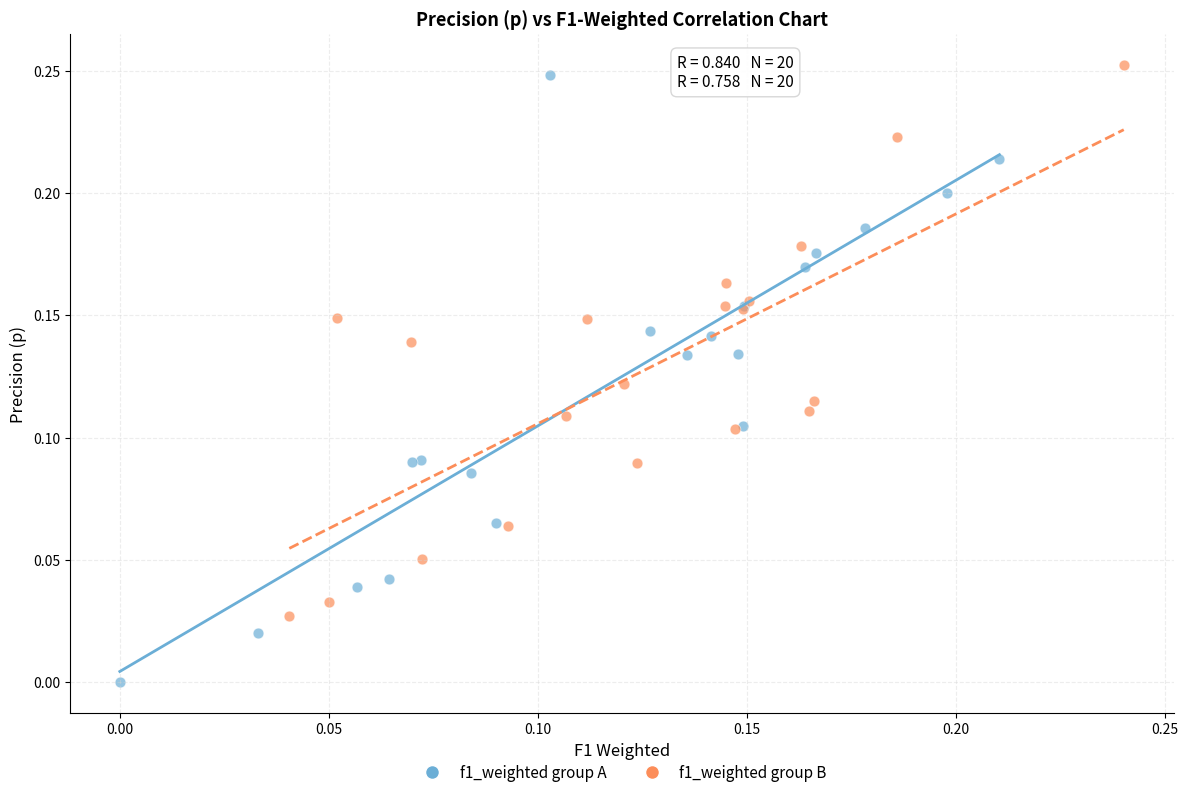

Which series contains the lowest Y value?

f1_weighted group A